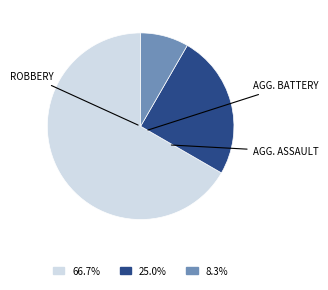

Is there a majority slice in this chart?

Yes